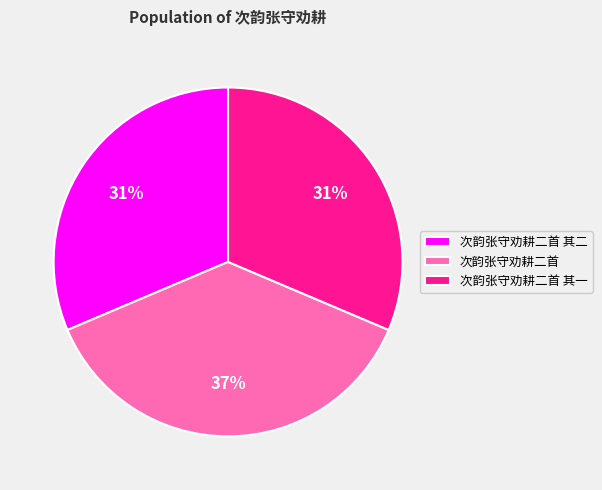

Approximately how many times larger is the value at 次韵张守劝耕二首 compared to 次韵张守劝耕二首 其二?

1.2